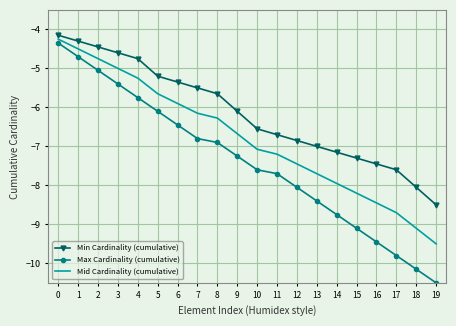

The Max Cardinality (cumulative) series shows -9.4 at 16. True or false?

True